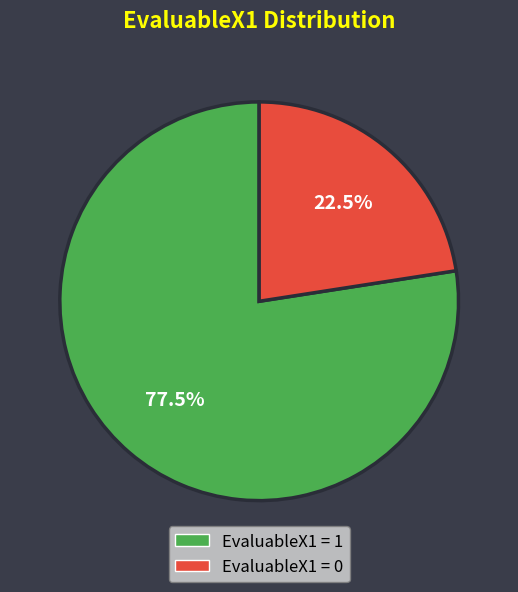

Count the number of slices in the pie.

2